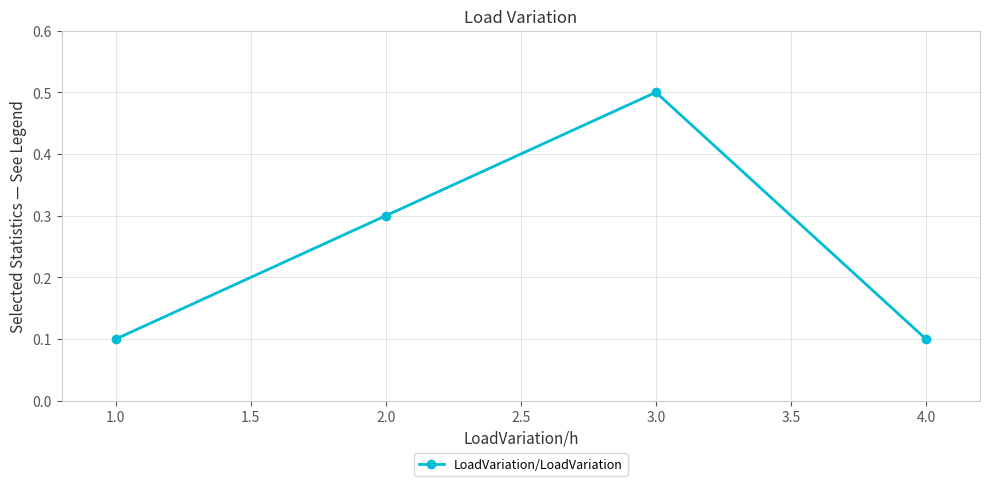

The chart shows a value of 0.1 at 4.0. True or false?

True